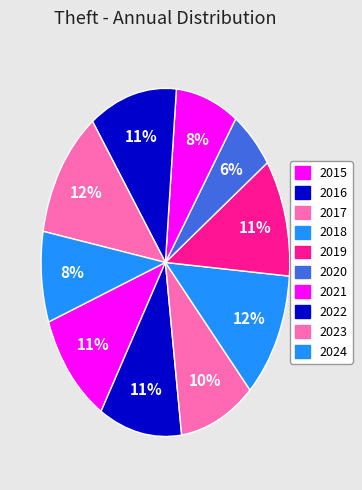

How many slices are in this pie chart?

10